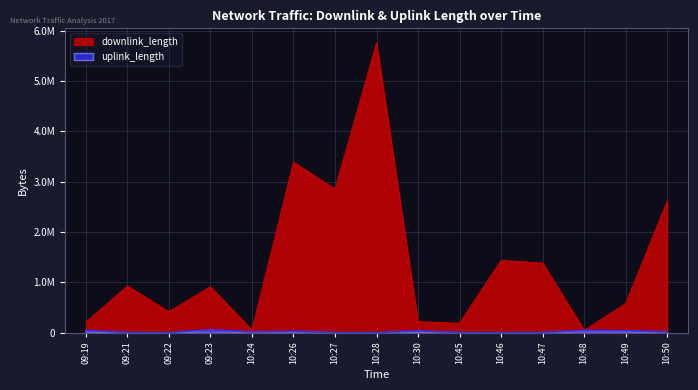

Is the value of uplink_length at 09:19 greater than the value of downlink_length at 10:30?

No